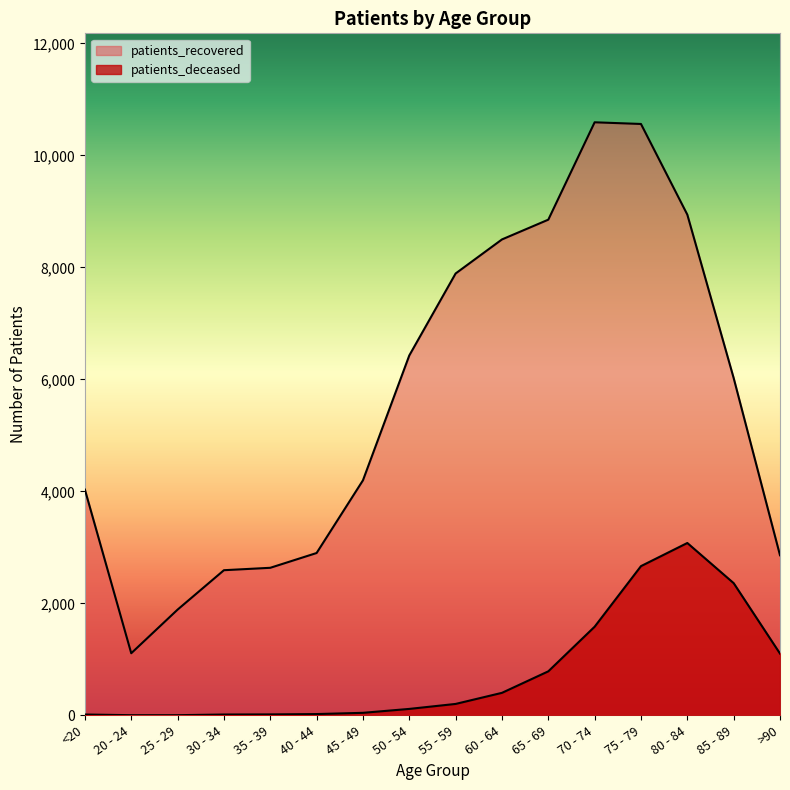

Count the number of categories in the chart.

16